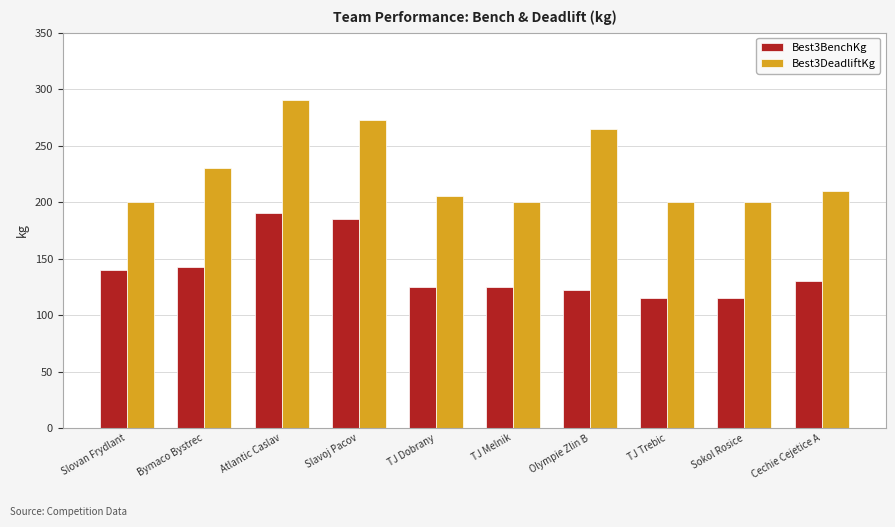

At which category does the chart reach its peak across all series?

Atlantic Caslav